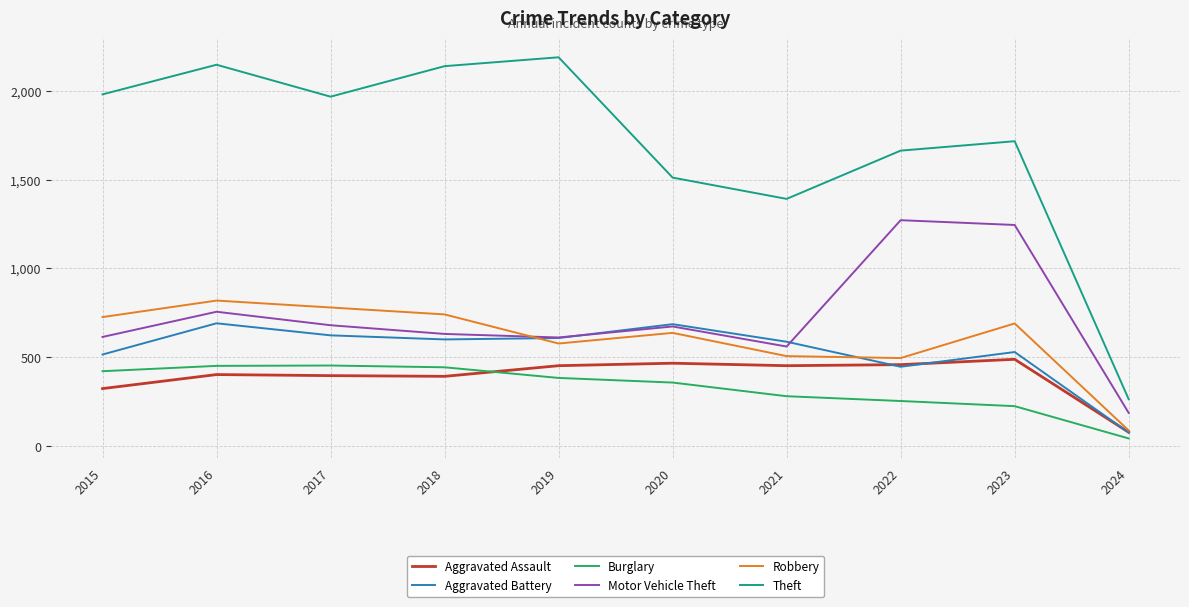

How many categories are shown in the chart?

10